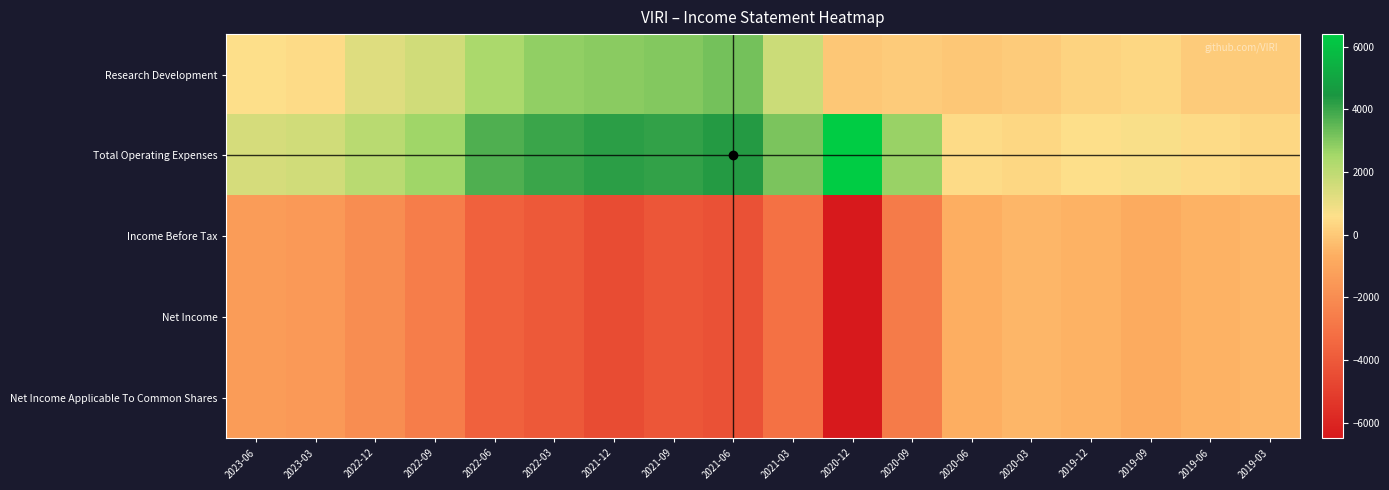

Which category has the lowest value across all series?

2020-12